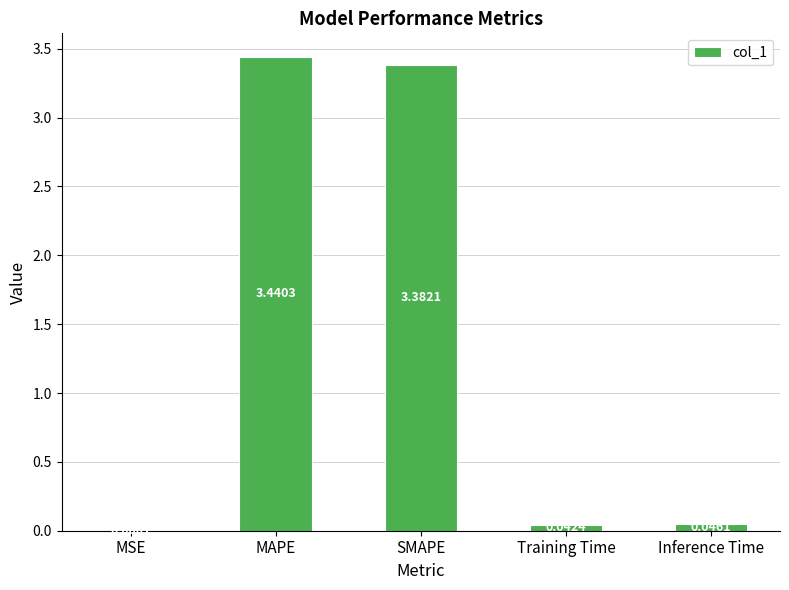

Which has a higher value, SMAPE or MAPE?

MAPE